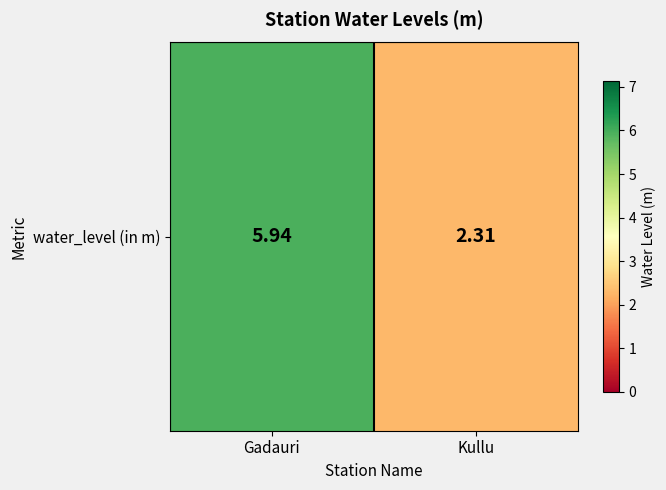

What is the ratio of the value at Kullu to the value at Gadauri?

0.4